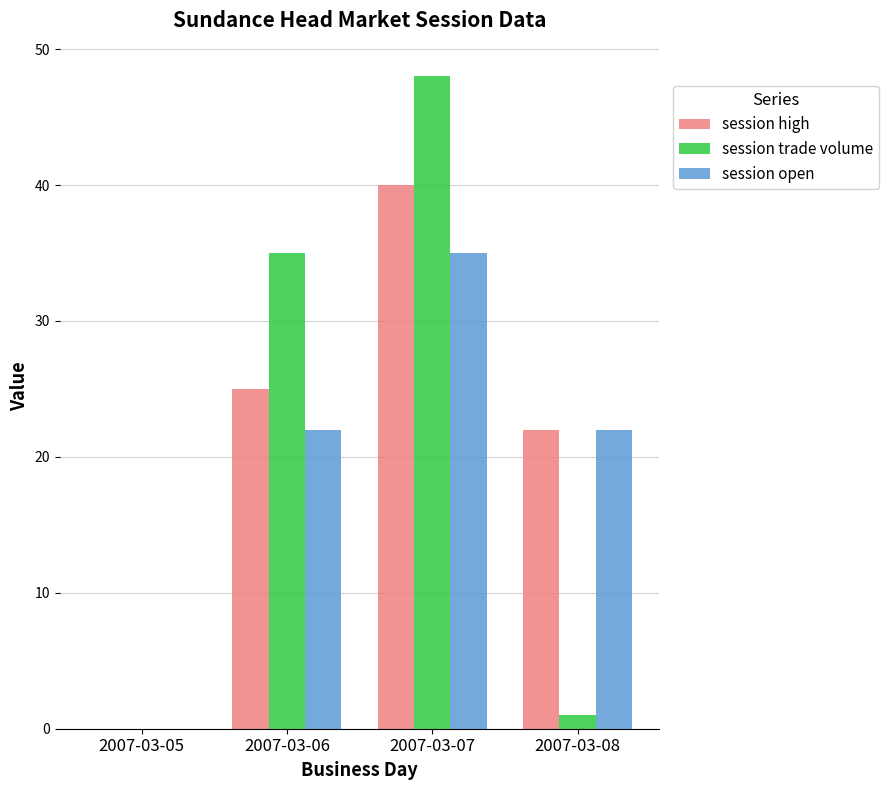

How many series are shown in this chart?

3